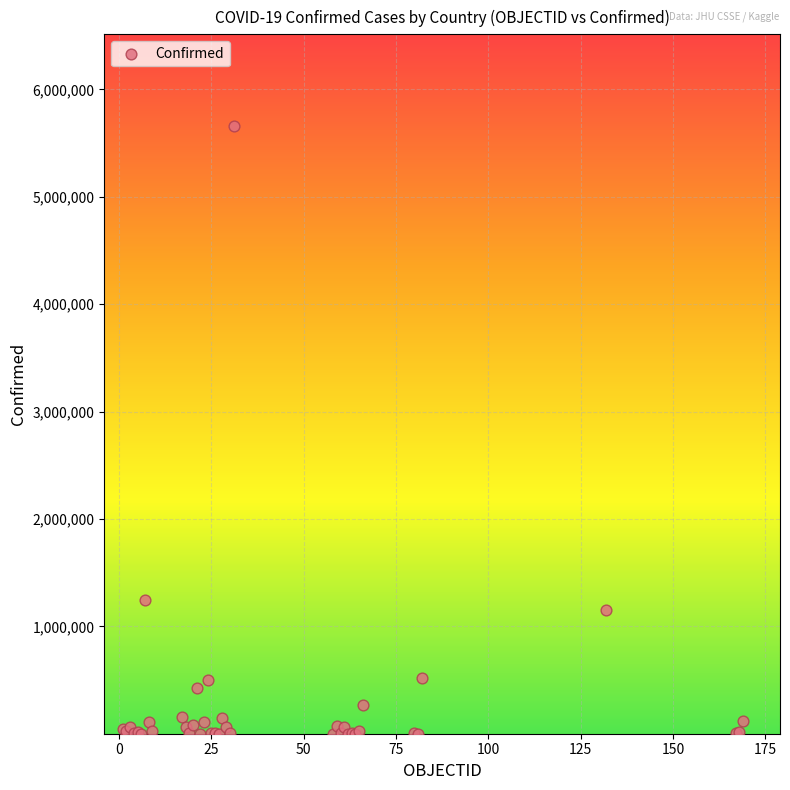

What Y value in the scatter plot is closest to 2832123?

1242182